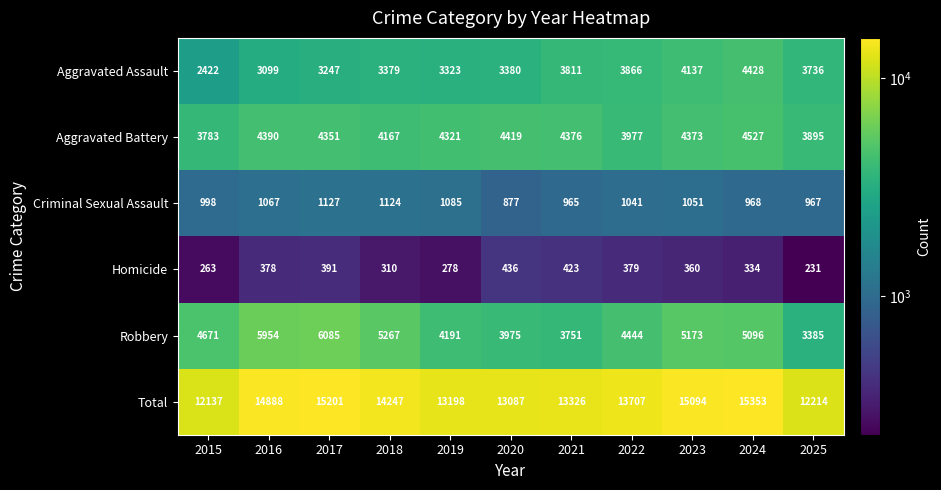

At how many categories does at least one series exceed 7018?

11